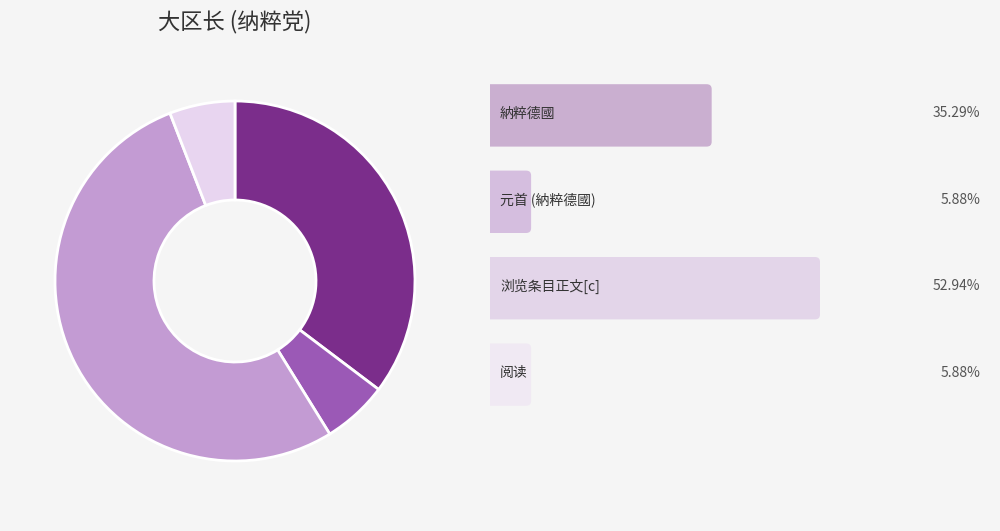

Count the number of slices in the pie.

4